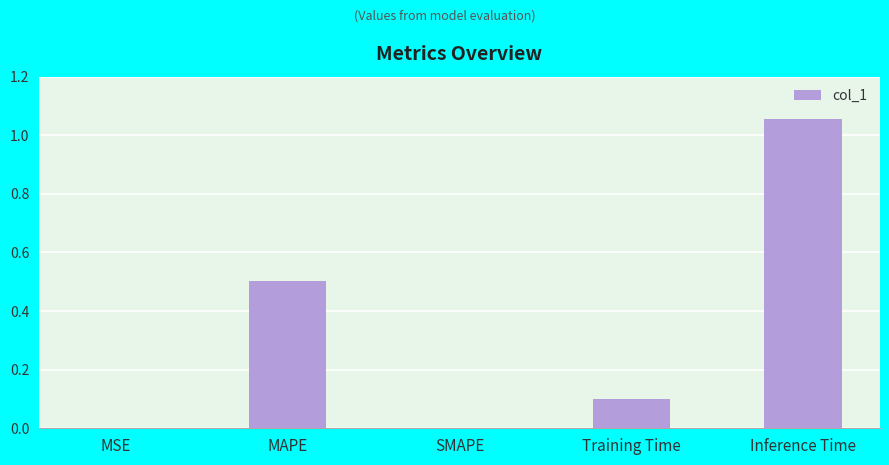

The chart shows a value of 0.5 at MAPE. True or false?

True